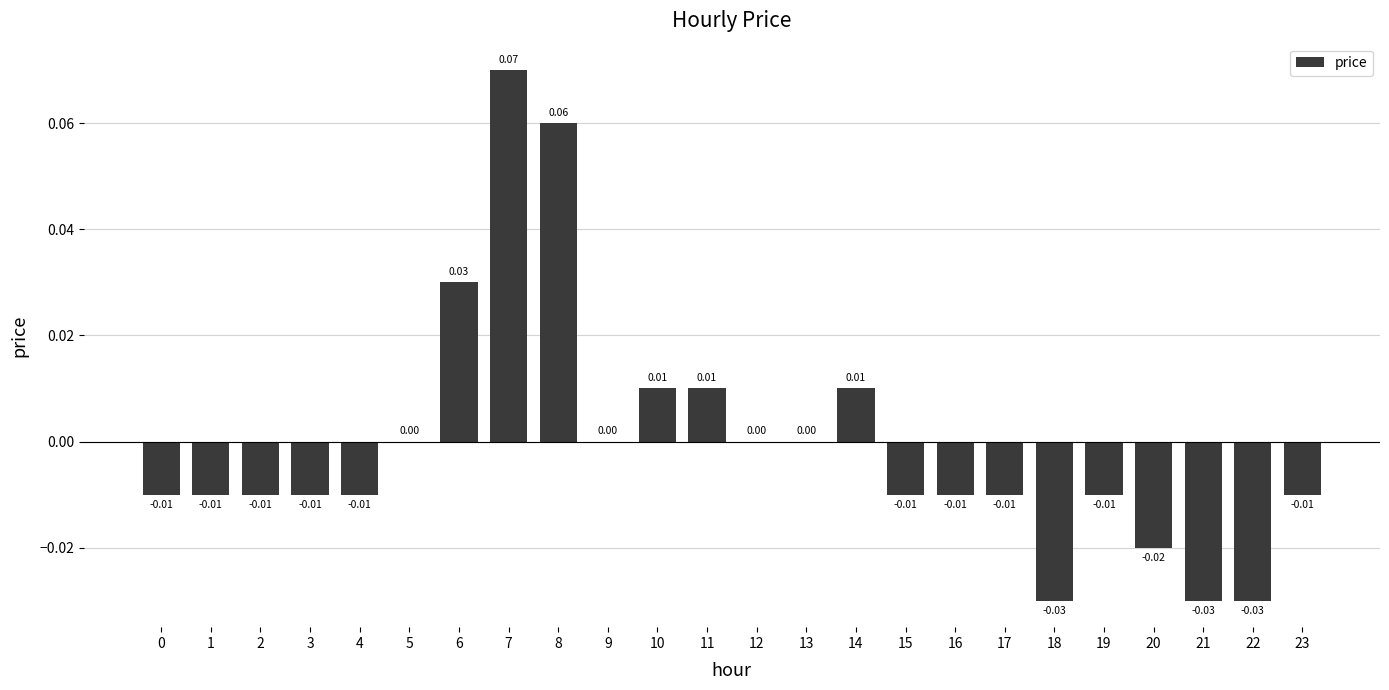

What is the change in value from 8 to 12?

-0.1